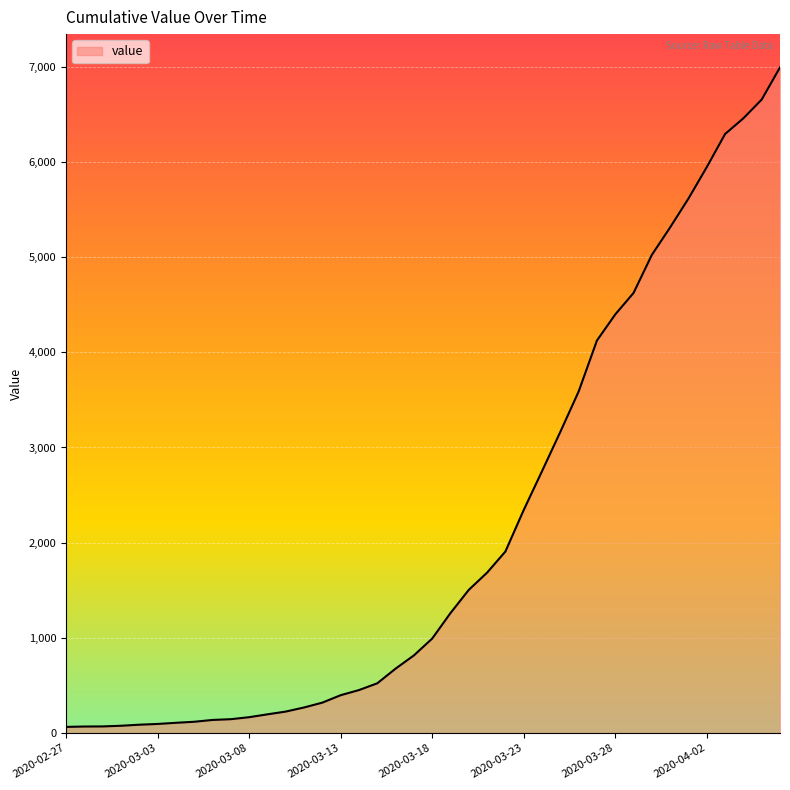

What is the greatest value displayed?

6994